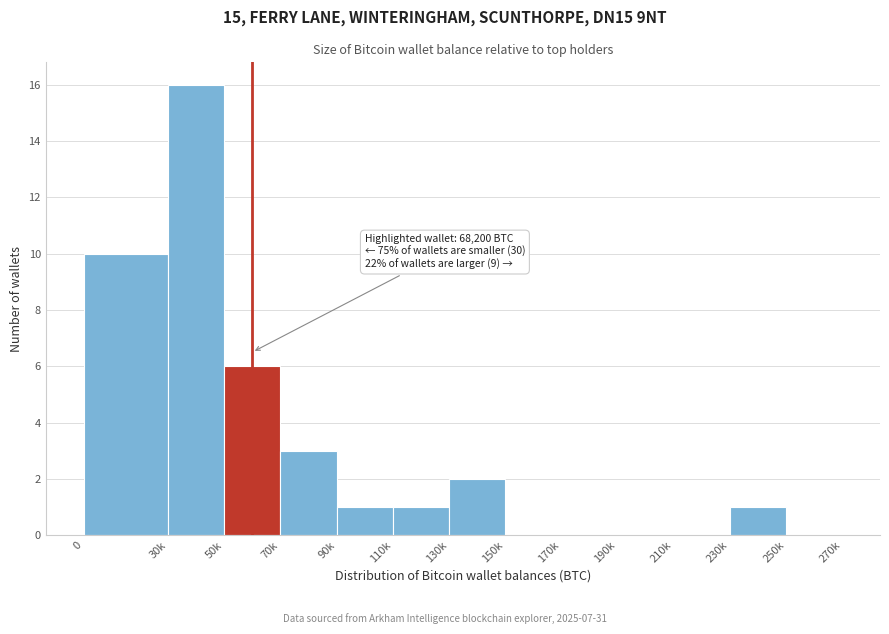

Reading left to right, extract all data points from this chart.

0=10	30k=16	50k=6	70k=3	90k=1	110k=1	130k=2	150k=0	170k=0	190k=0	210k=0	230k=1	250k=0